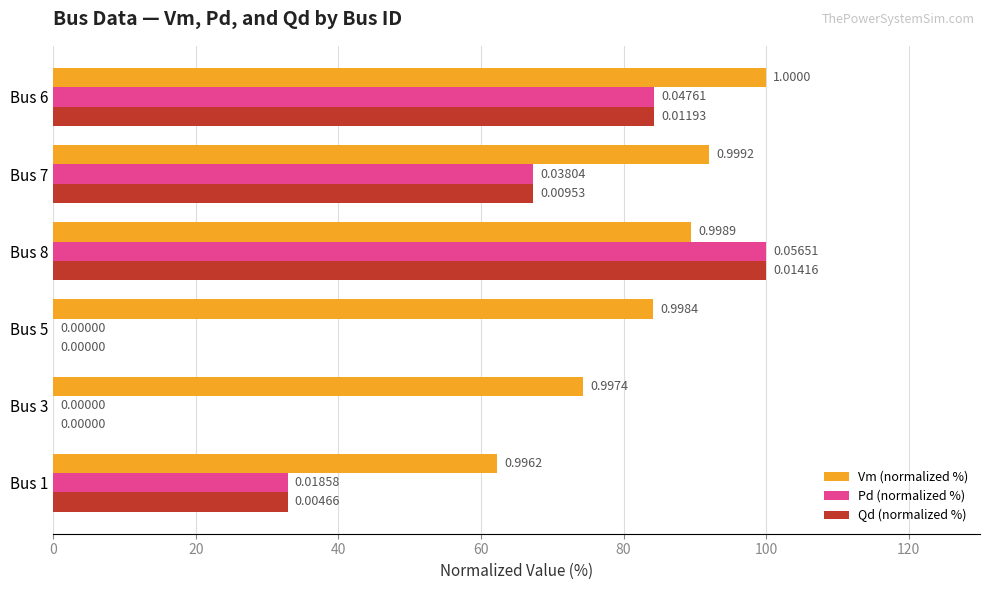

Count the number of categories in the chart.

6